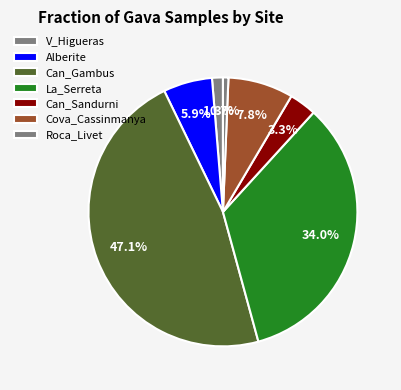

Count the number of slices in the pie.

7